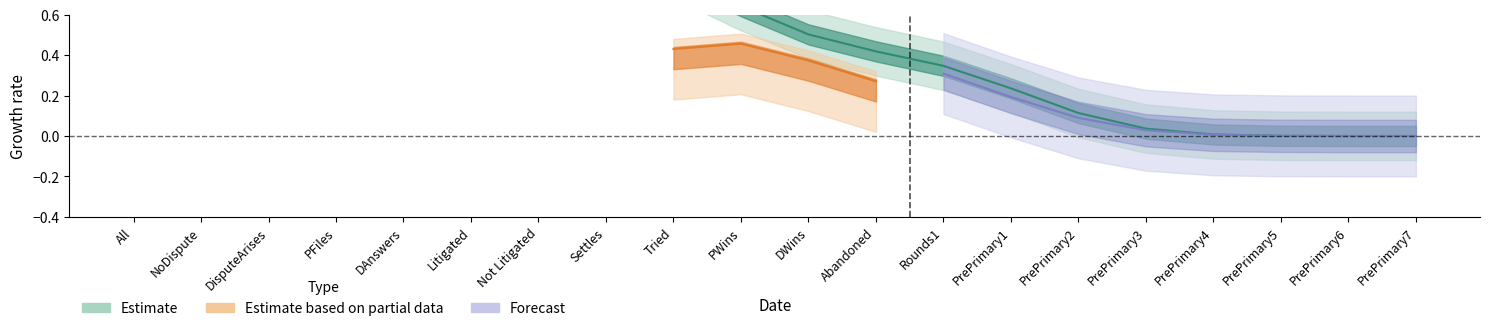

Where is DisputeArises nearest to the value 0?

Abandoned